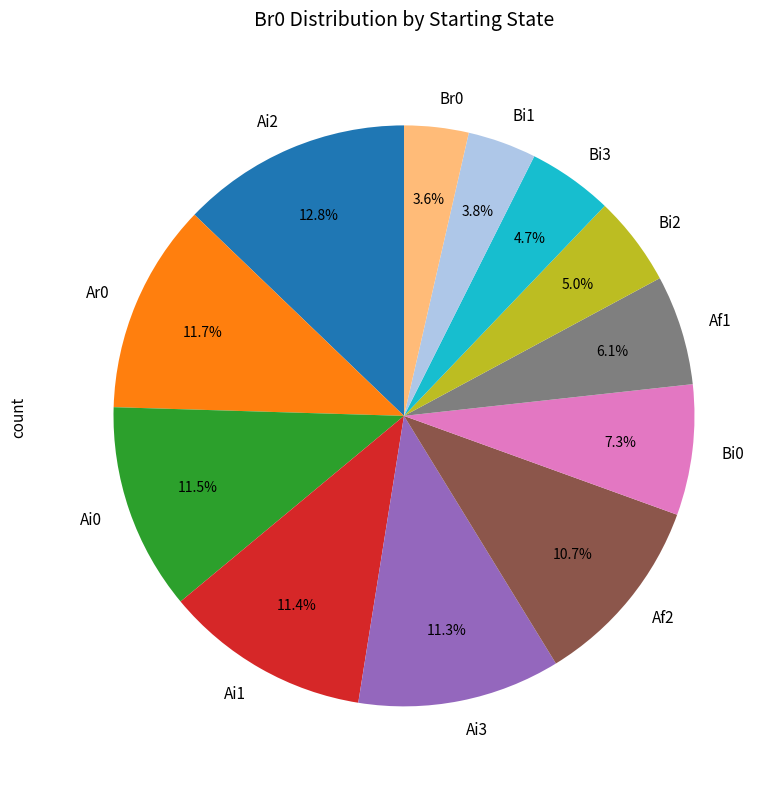

Does Bi3 account for over 50% of the chart?

No